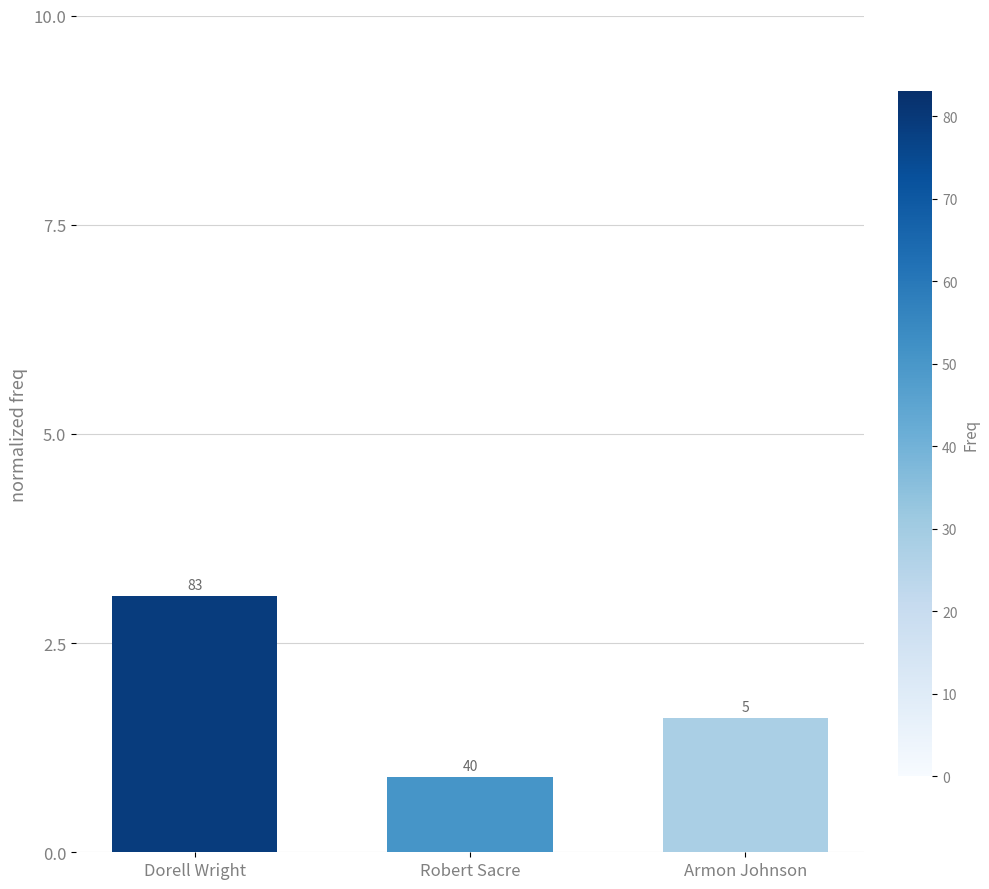

Are the bars horizontal?

No